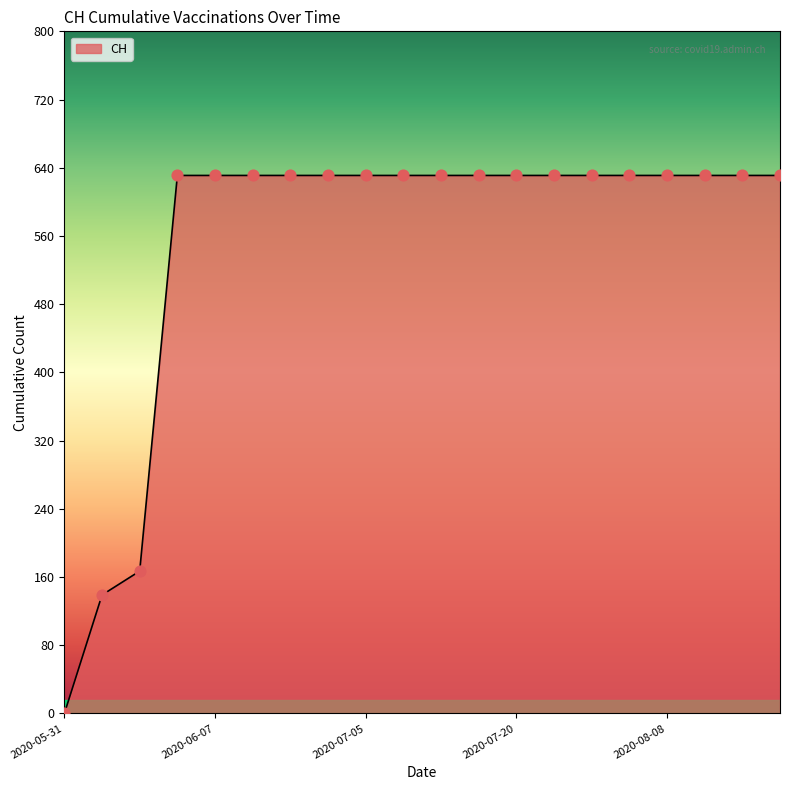

What is the maximum value shown in the chart?

631